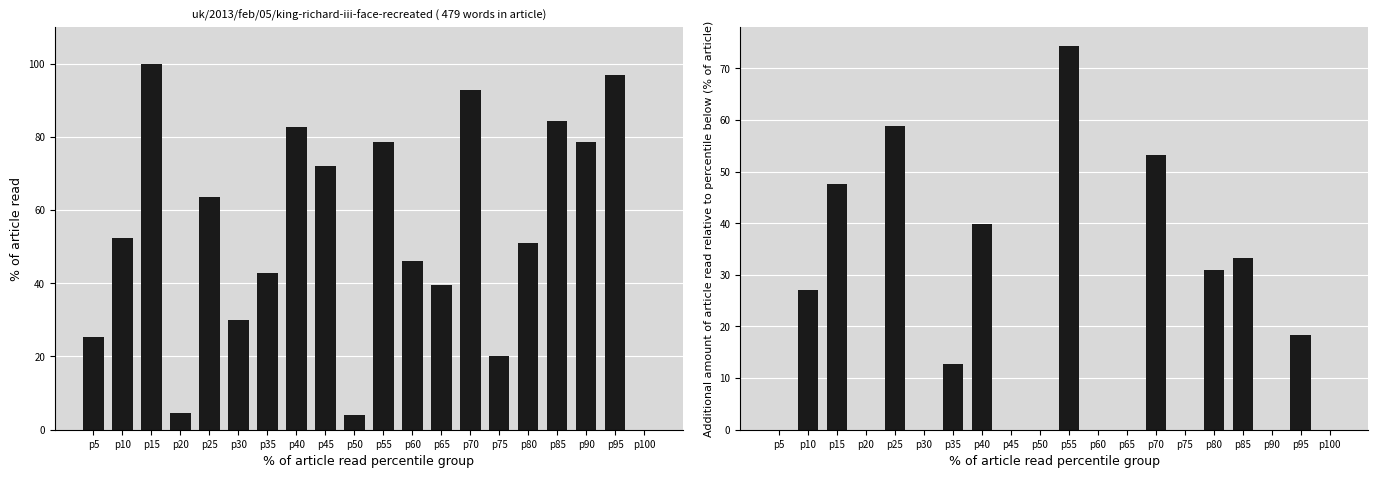

Where is col_41 nearest to the value 37?

p40